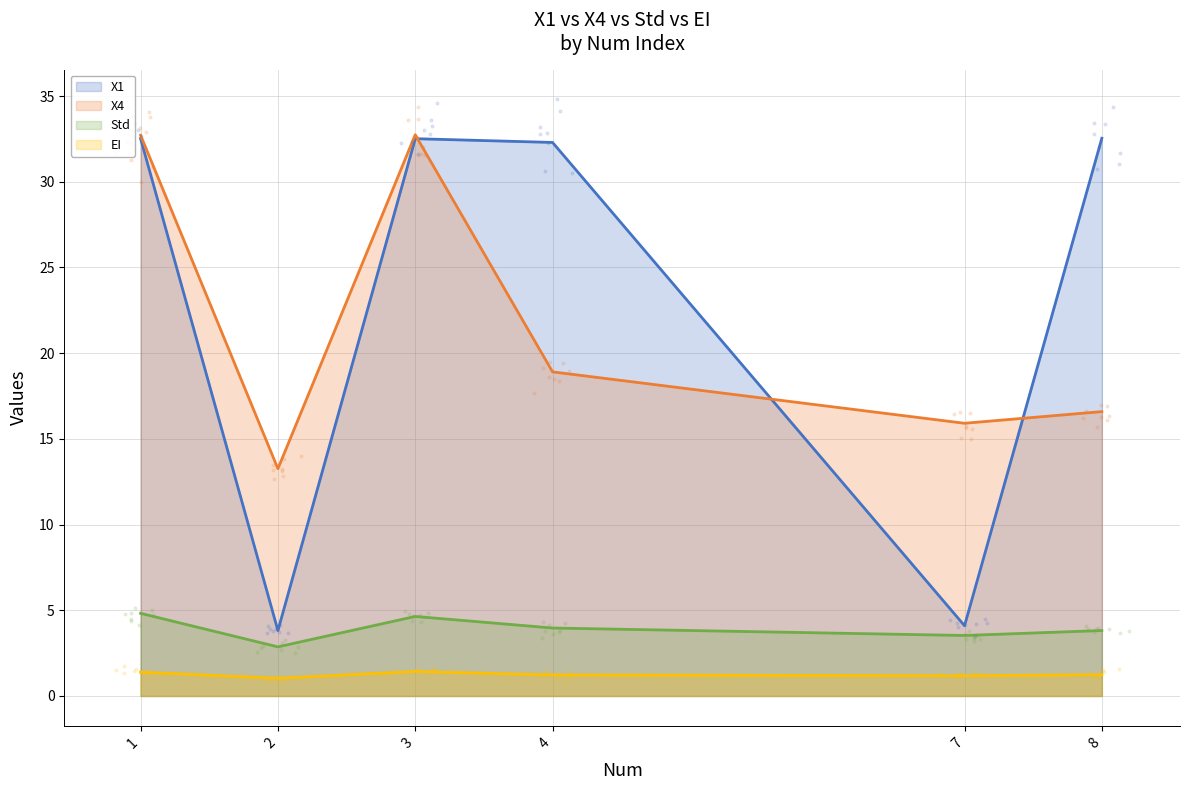

What are all the series names shown in the legend?

X1, X4, Std, EI